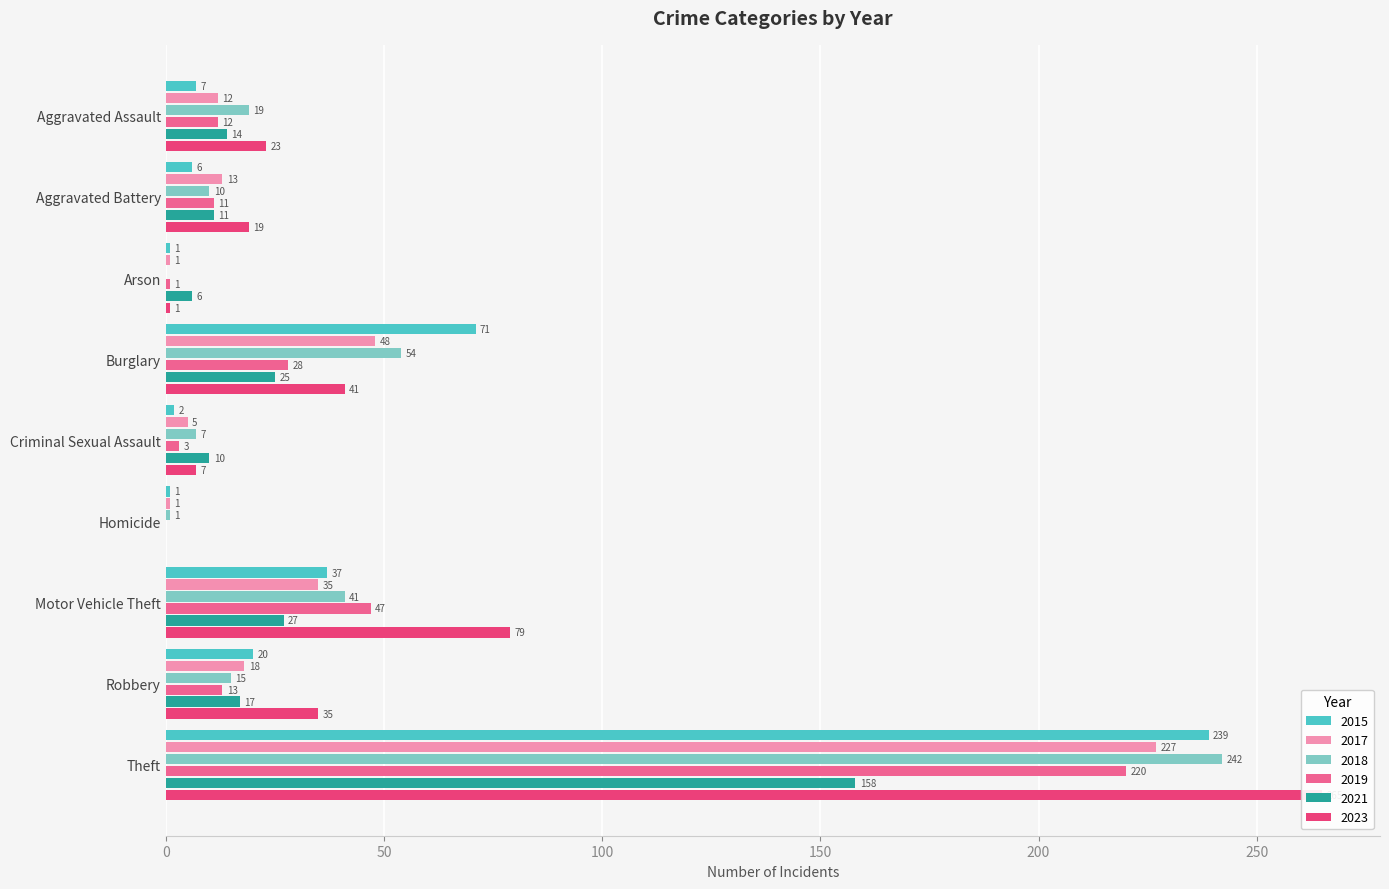

Where is 2021 nearest to the value 79?

Motor Vehicle Theft